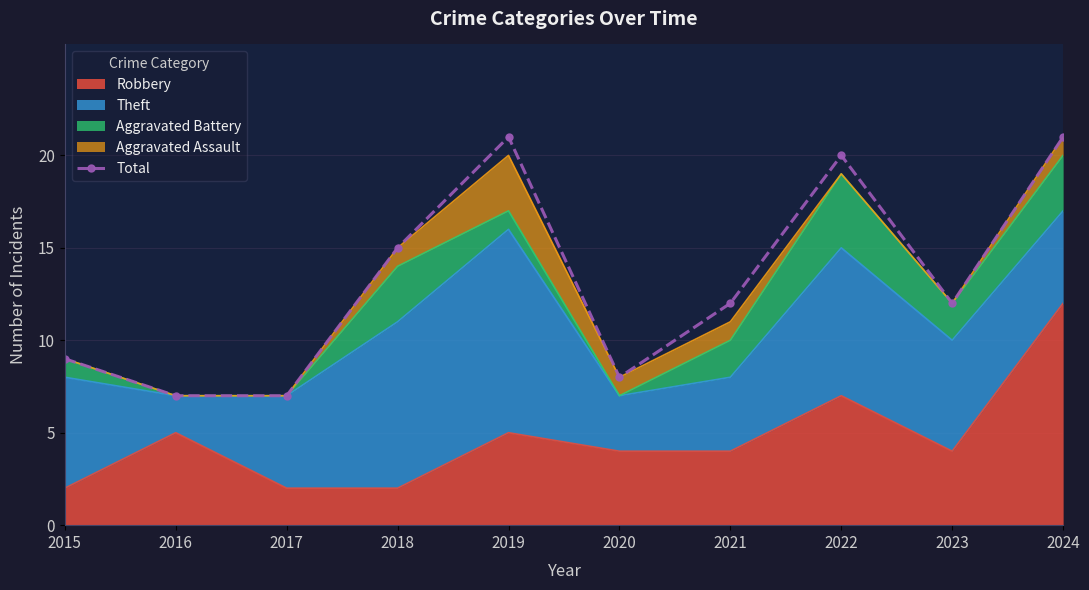

List the labels in order of value, largest first.

2019, 2024, 2022, 2018, 2021, 2023, 2015, 2020, 2016, 2017